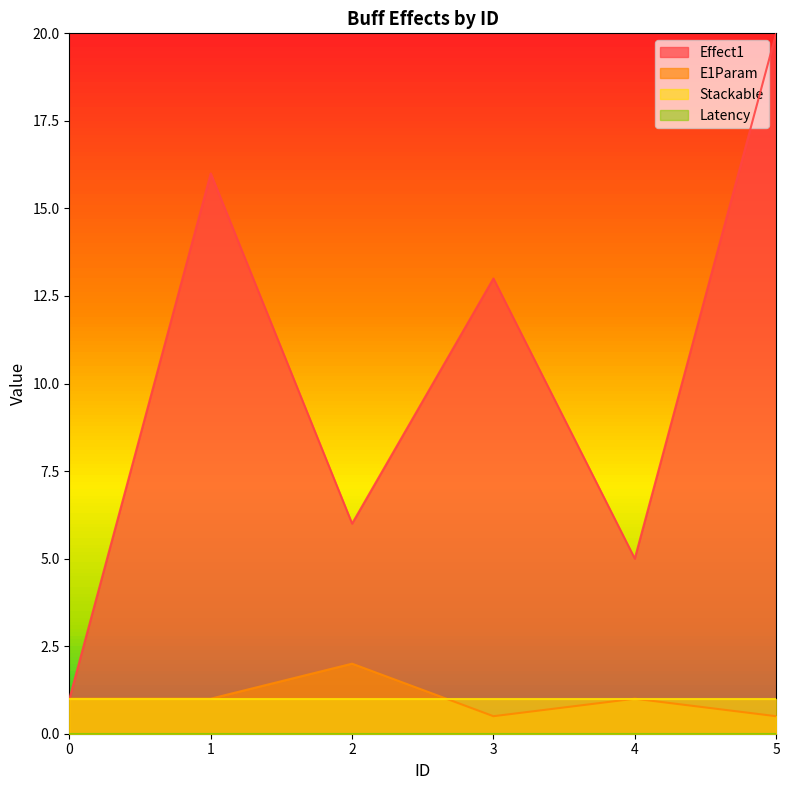

The value of Effect1 at 1 is 16.0. True or false?

True